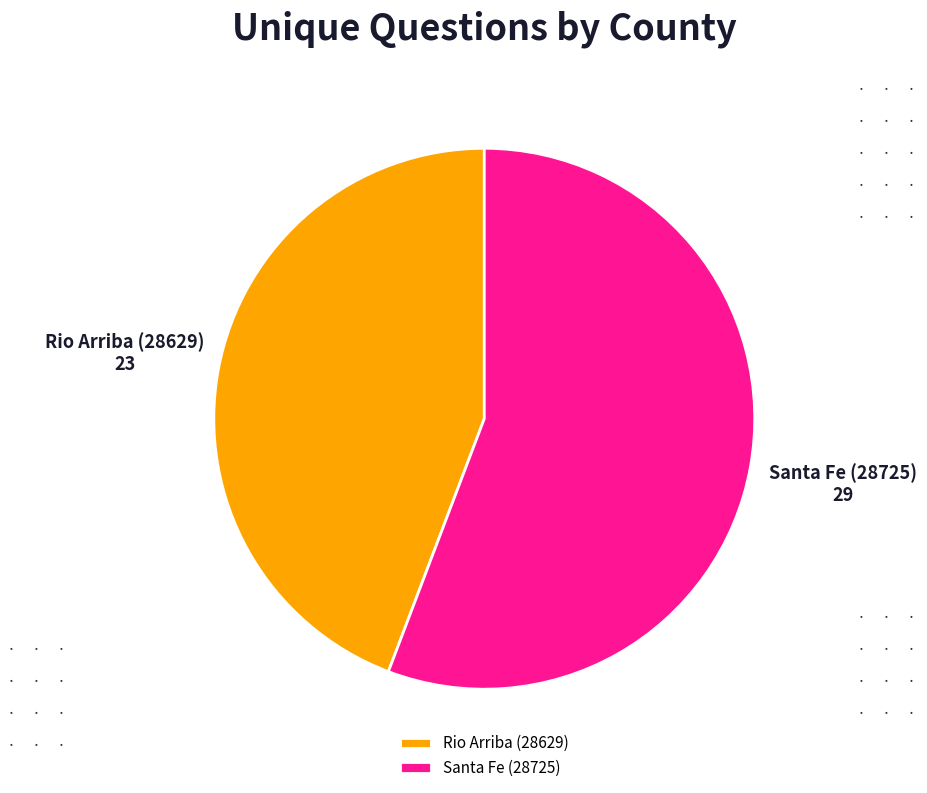

What is the largest slice in the pie chart?

Santa Fe (28725)